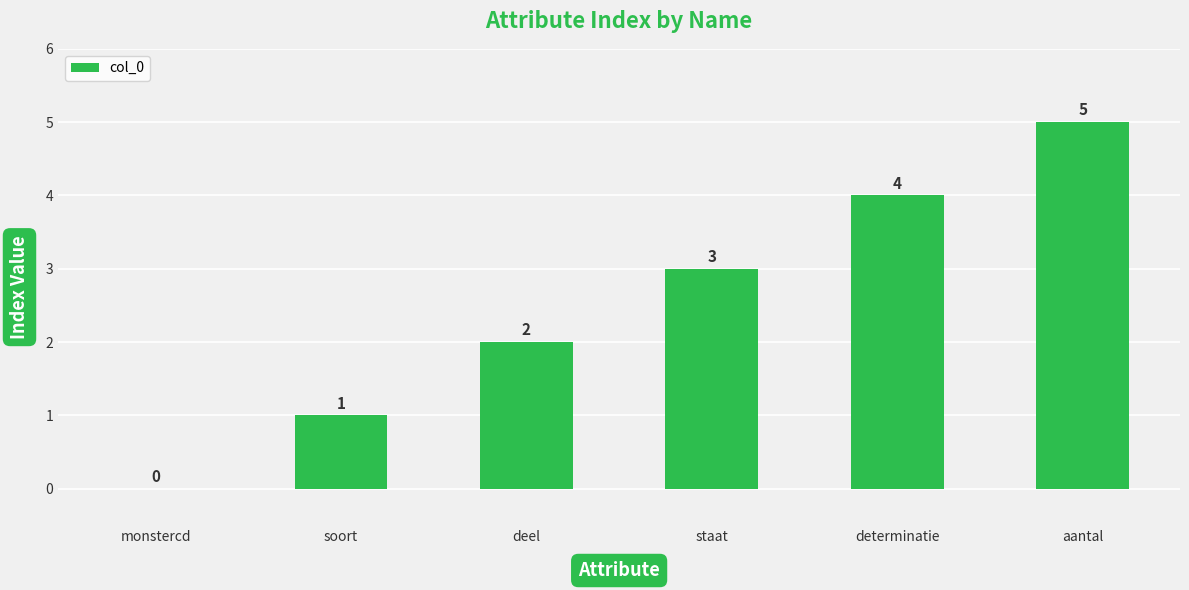

At which label is the value closest to 2?

deel